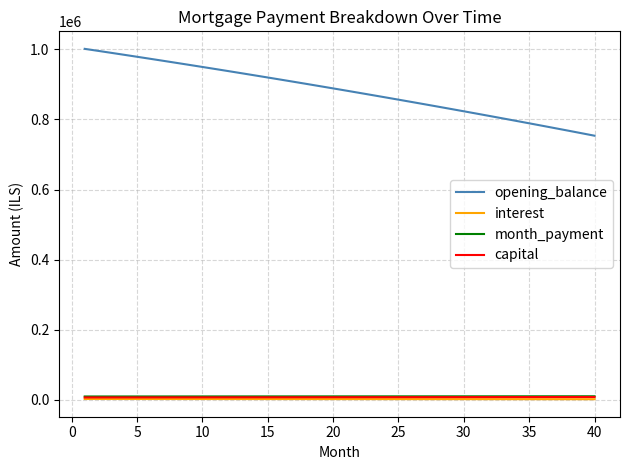

True or false: capital and opening_balance cross at least once.

False